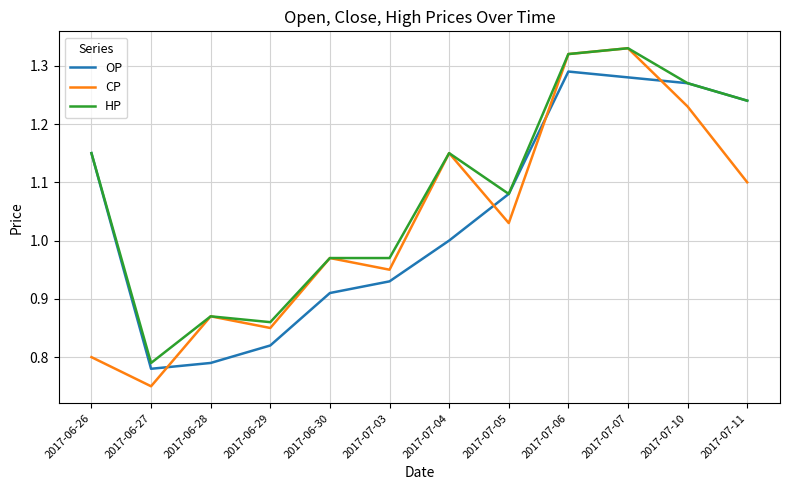

Which category has the lowest value in the CP series?

2017-06-27